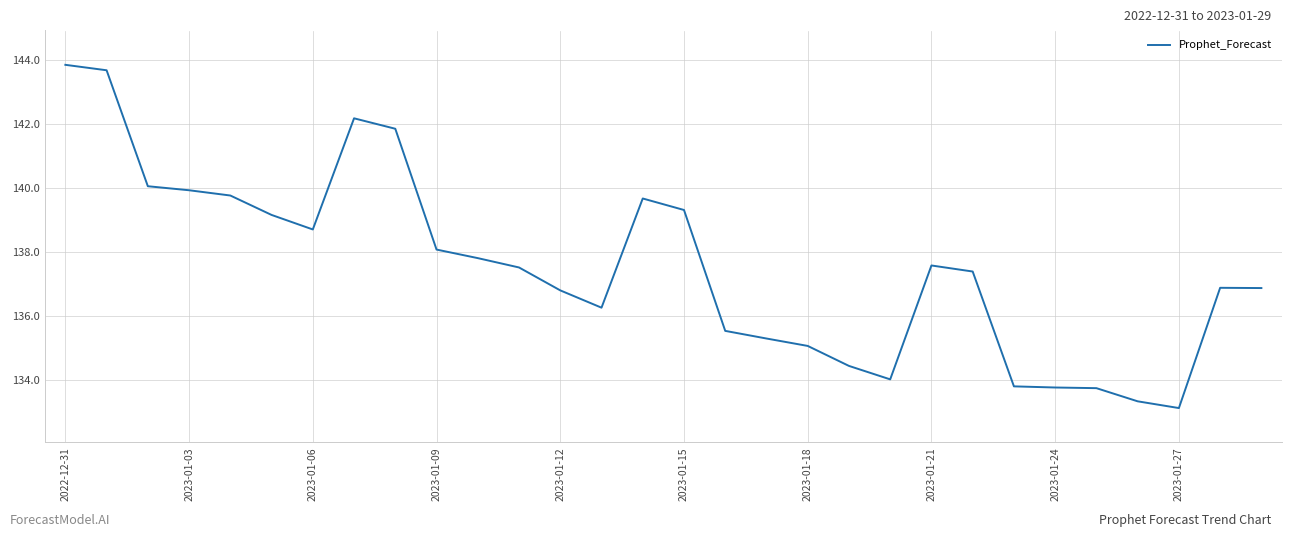

What is the smallest value displayed?

133.1